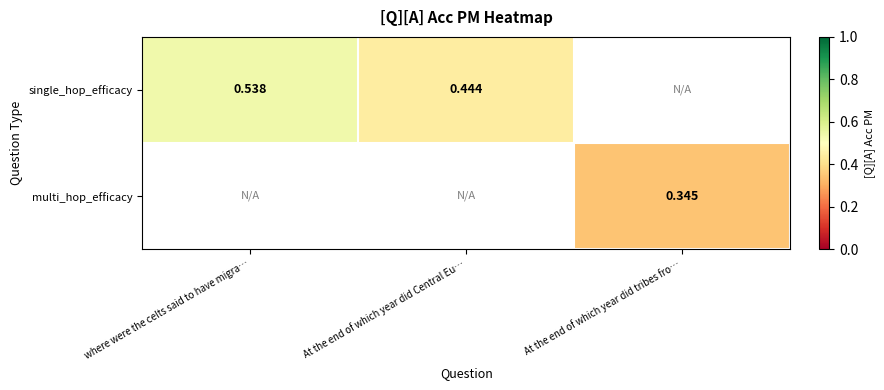

Is it true that multi_hop_efficacy equals 0.3 at At the end of which year did tribes fro…?

True